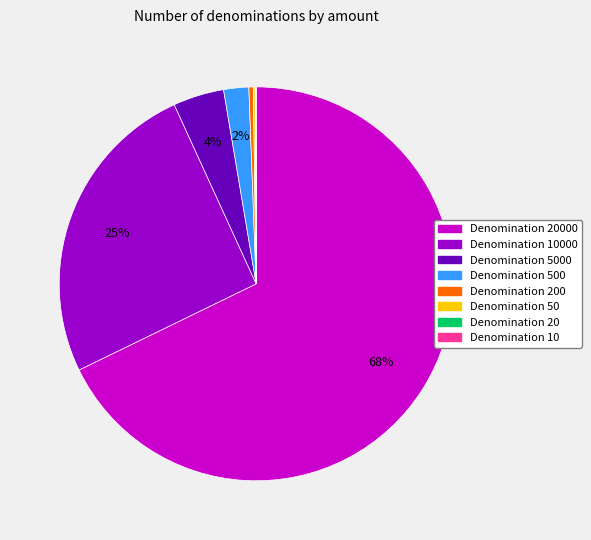

Is there a majority slice in this chart?

Yes